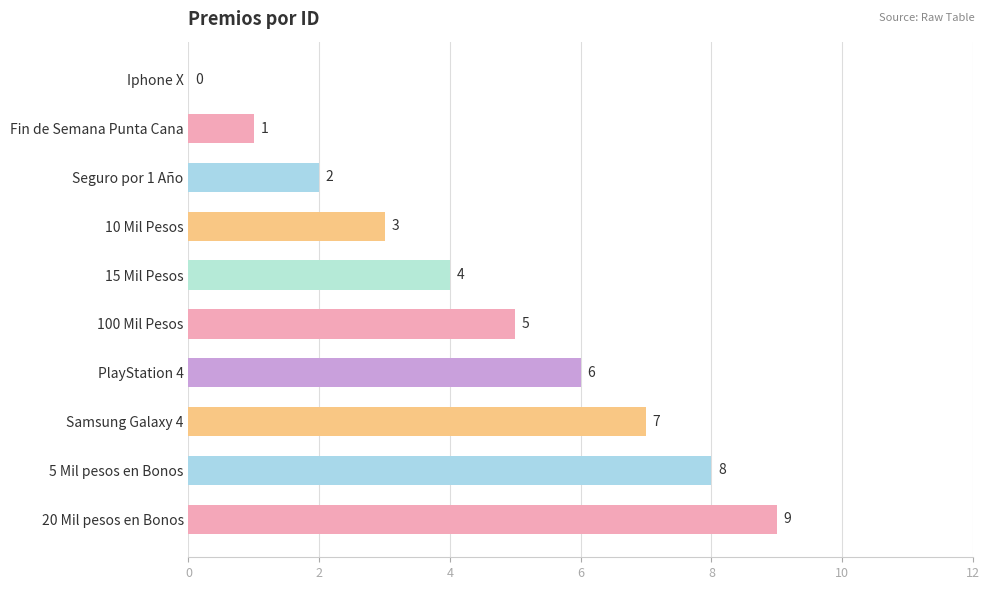

Are the bars horizontal?

Yes